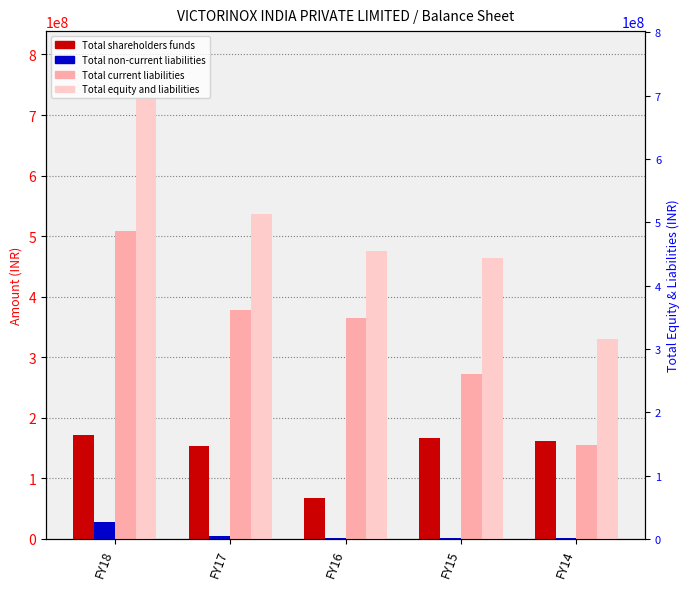

Rank the categories by Total shareholders funds value from lowest to highest.

FY16, FY17, FY14, FY15, FY18